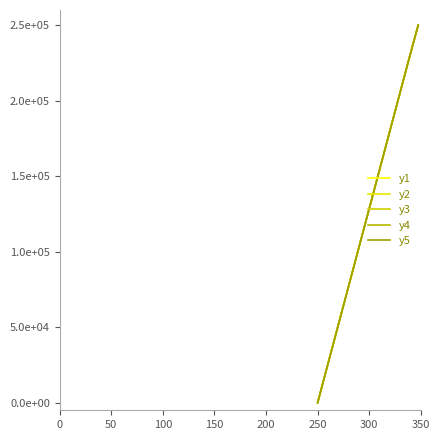

Is this an area chart (filled region under the line)?

No